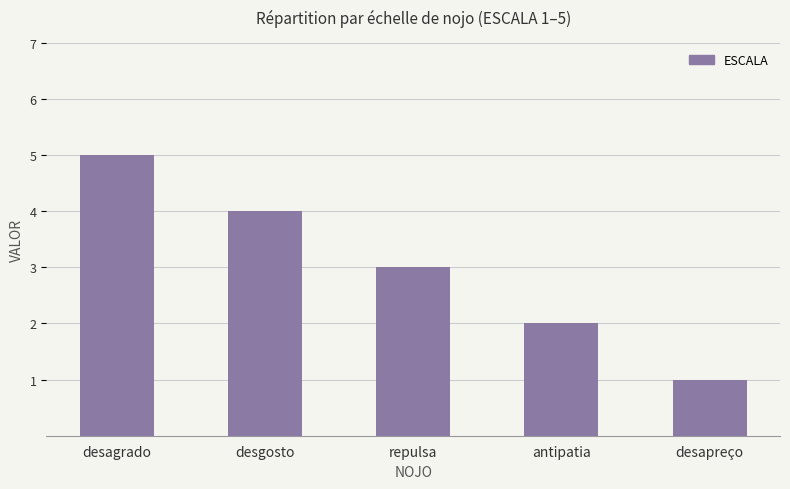

Where is the data nearest to the value 3?

repulsa